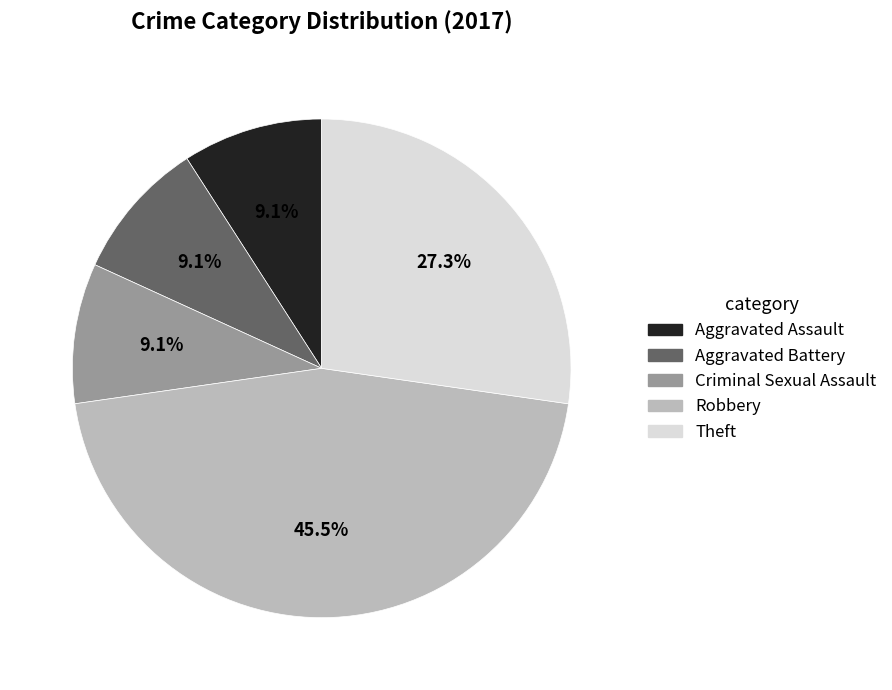

Which category has the biggest portion of the pie?

Robbery